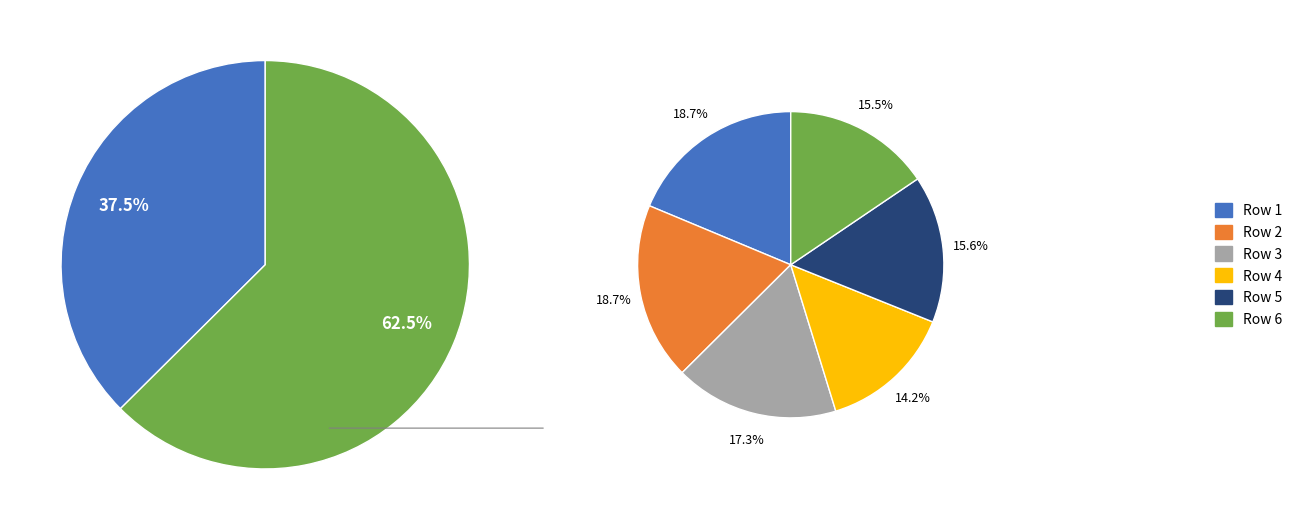

Does Row 2 account for over 50% of the chart?

No